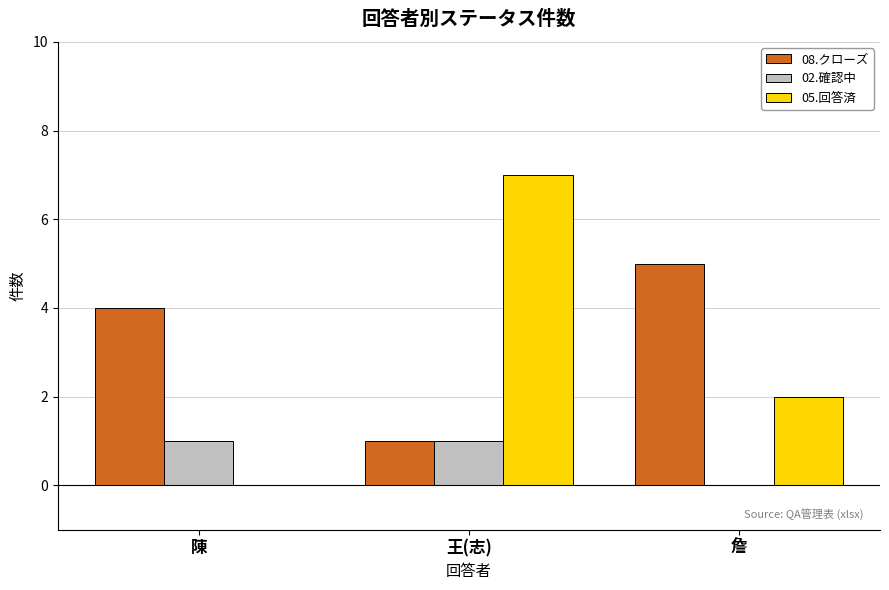

Reading left to right, what are all the values shown in this chart?

08.クローズ: 4	1	5
02.確認中: 1	1	0
05.回答済: 0	7	2